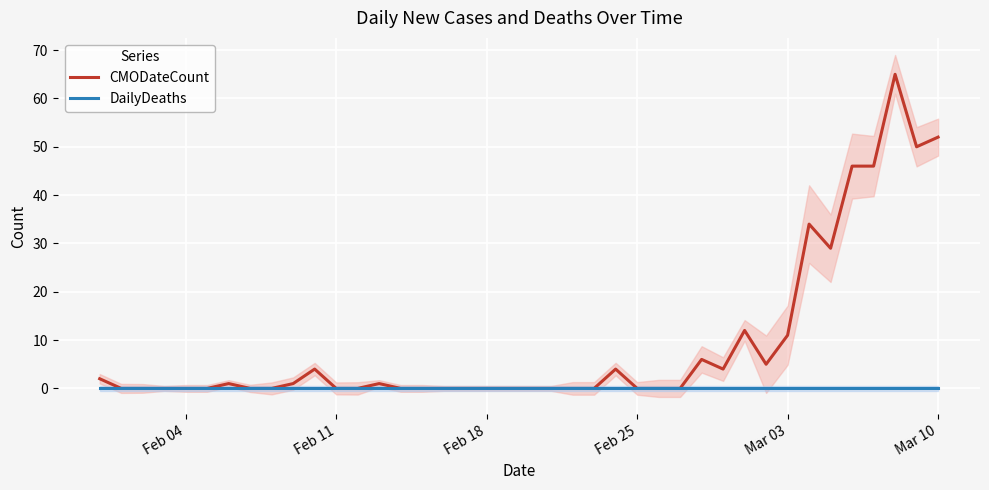

True or false: DailyDeaths and CMODateCount cross at least once.

False